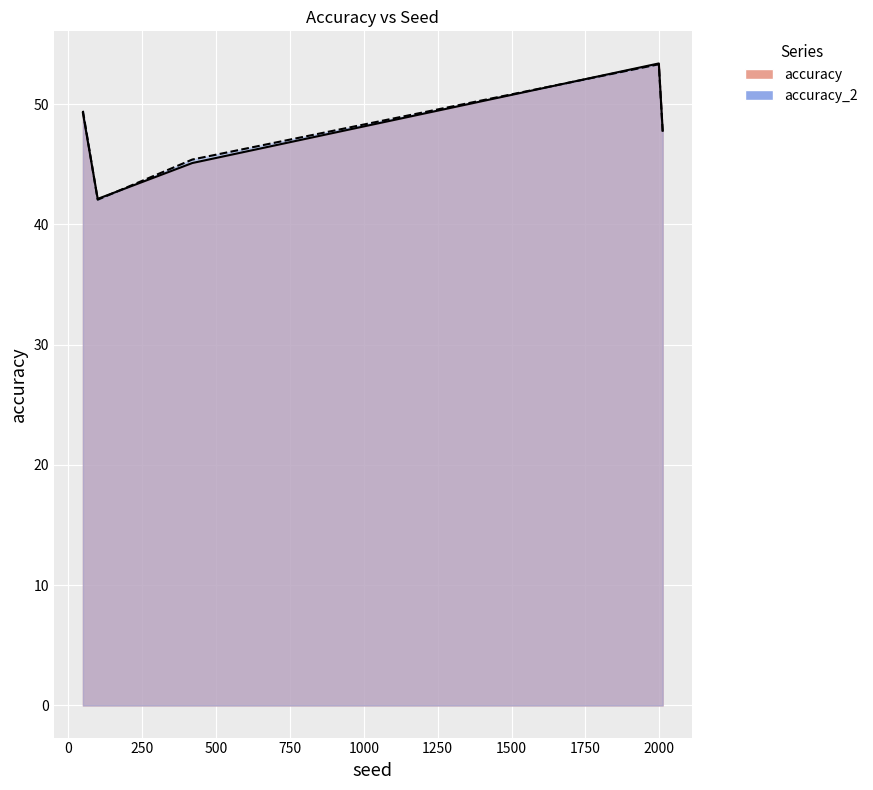

Where do accuracy and accuracy_2 first cross each other?

50.0 and 100.0